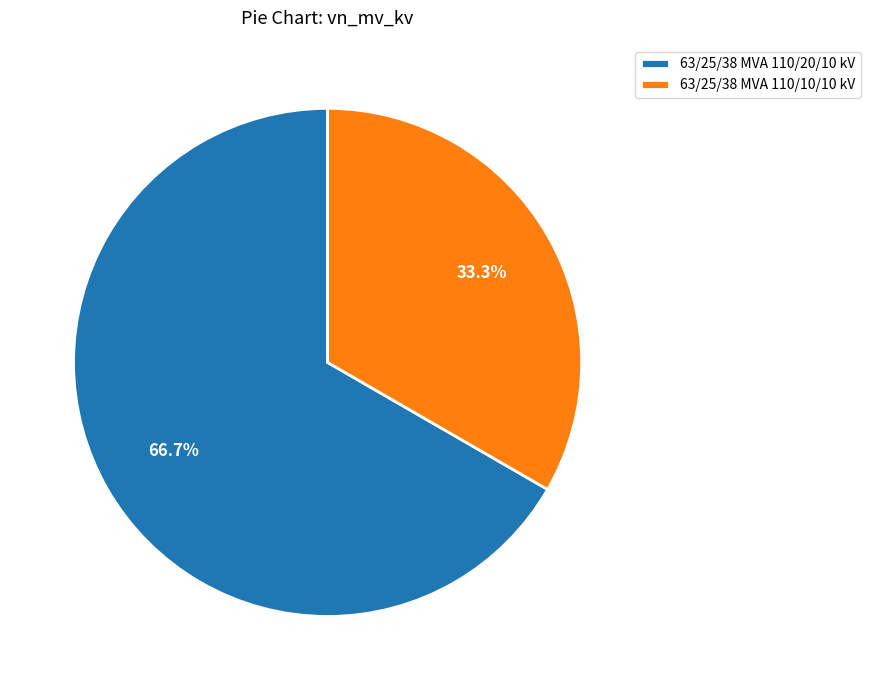

Which category has the biggest portion of the pie?

63/25/38 MVA 110/20/10 kV